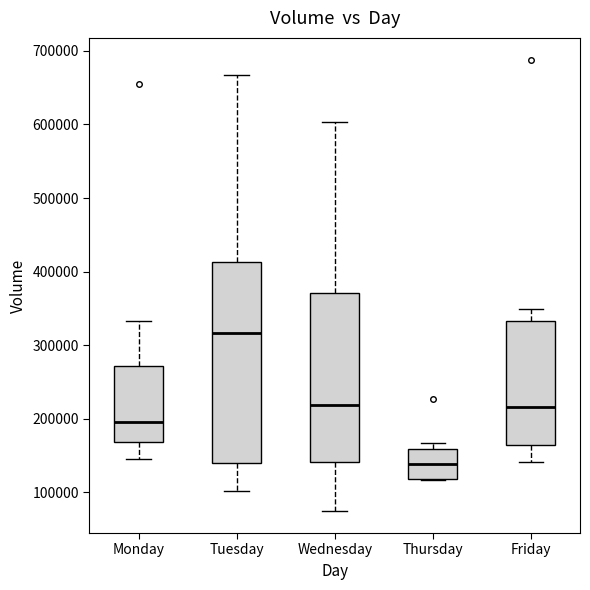

Reading left to right, read every box against the y-axis: the position of its median line, the range the box covers, and the ends of its whiskers. The values are not printed on the chart, so give them approximately, as read against the axis.

Monday: median 200000, box 170000 to 270000, whiskers 150000 to 330000
Tuesday: median 320000, box 140000 to 410000, whiskers 100000 to 670000
Wednesday: median 220000, box 140000 to 370000, whiskers 80000 to 600000
Thursday: median 140000, box 120000 to 160000, whiskers 120000 to 170000
Friday: median 220000, box 160000 to 330000, whiskers 140000 to 350000